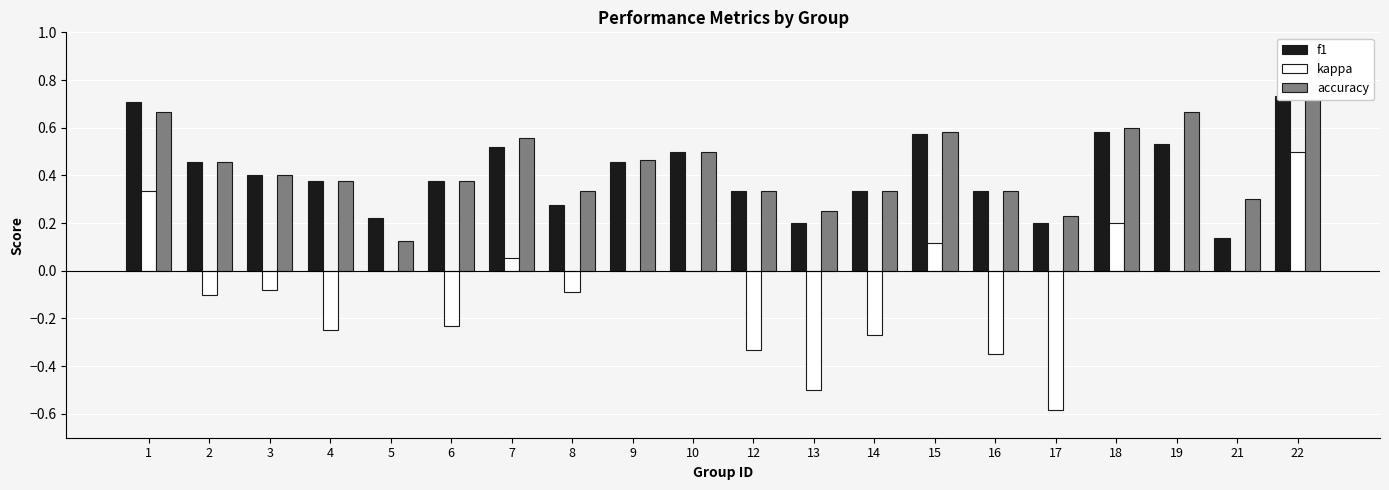

Which label corresponds to the largest value in the chart?

22